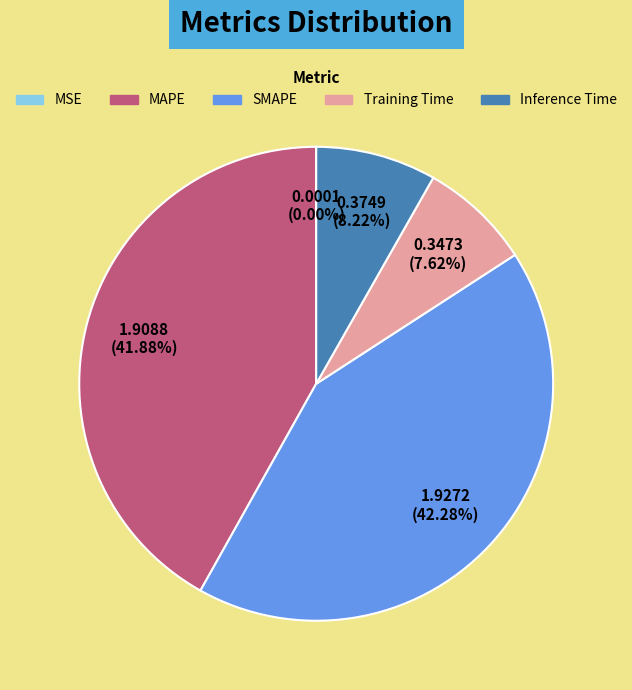

Does Inference Time account for over 50% of the chart?

No